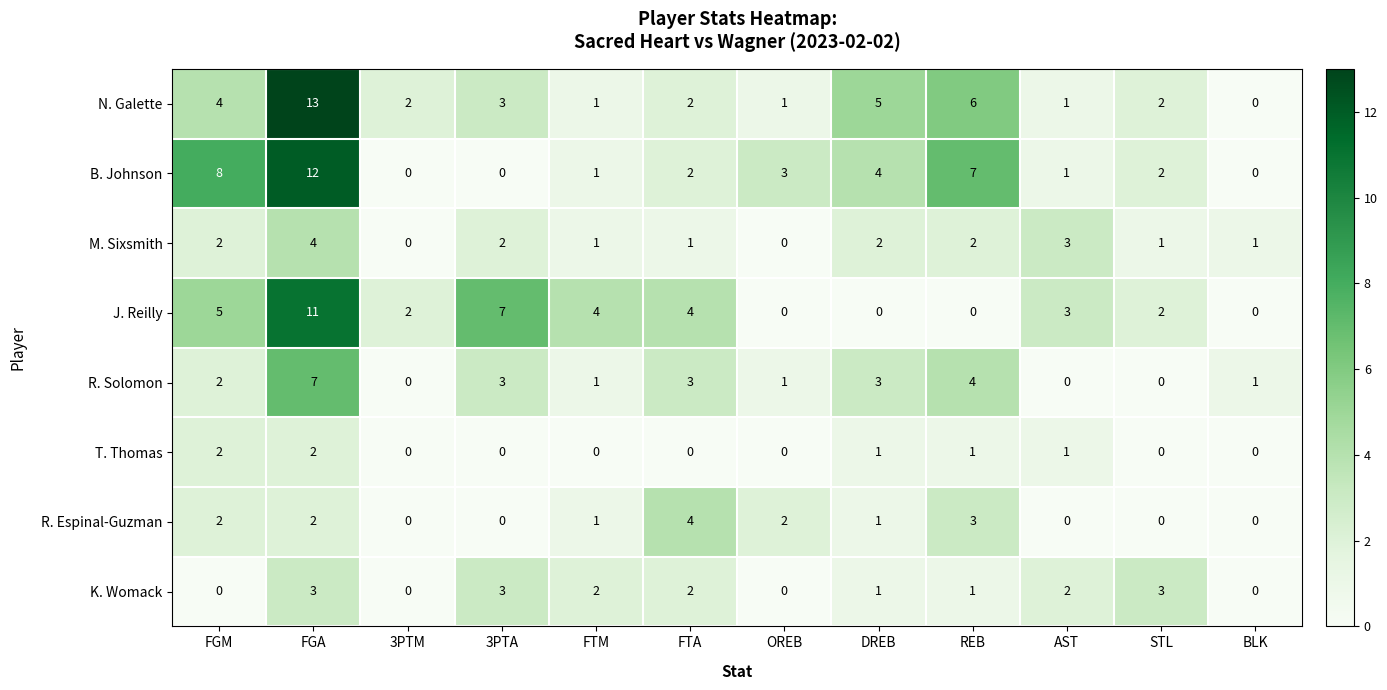

What is the total value across all series at FTA?

18